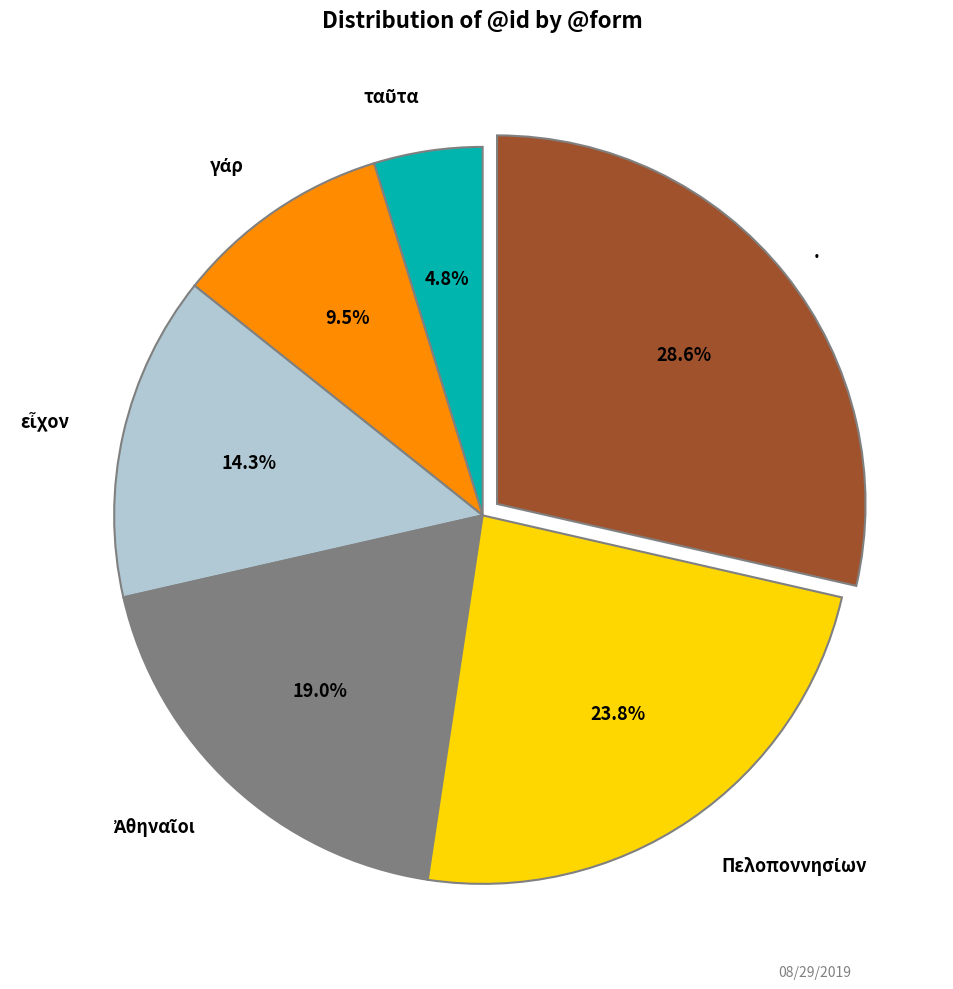

Is there any slice that represents more than half of the pie?

No